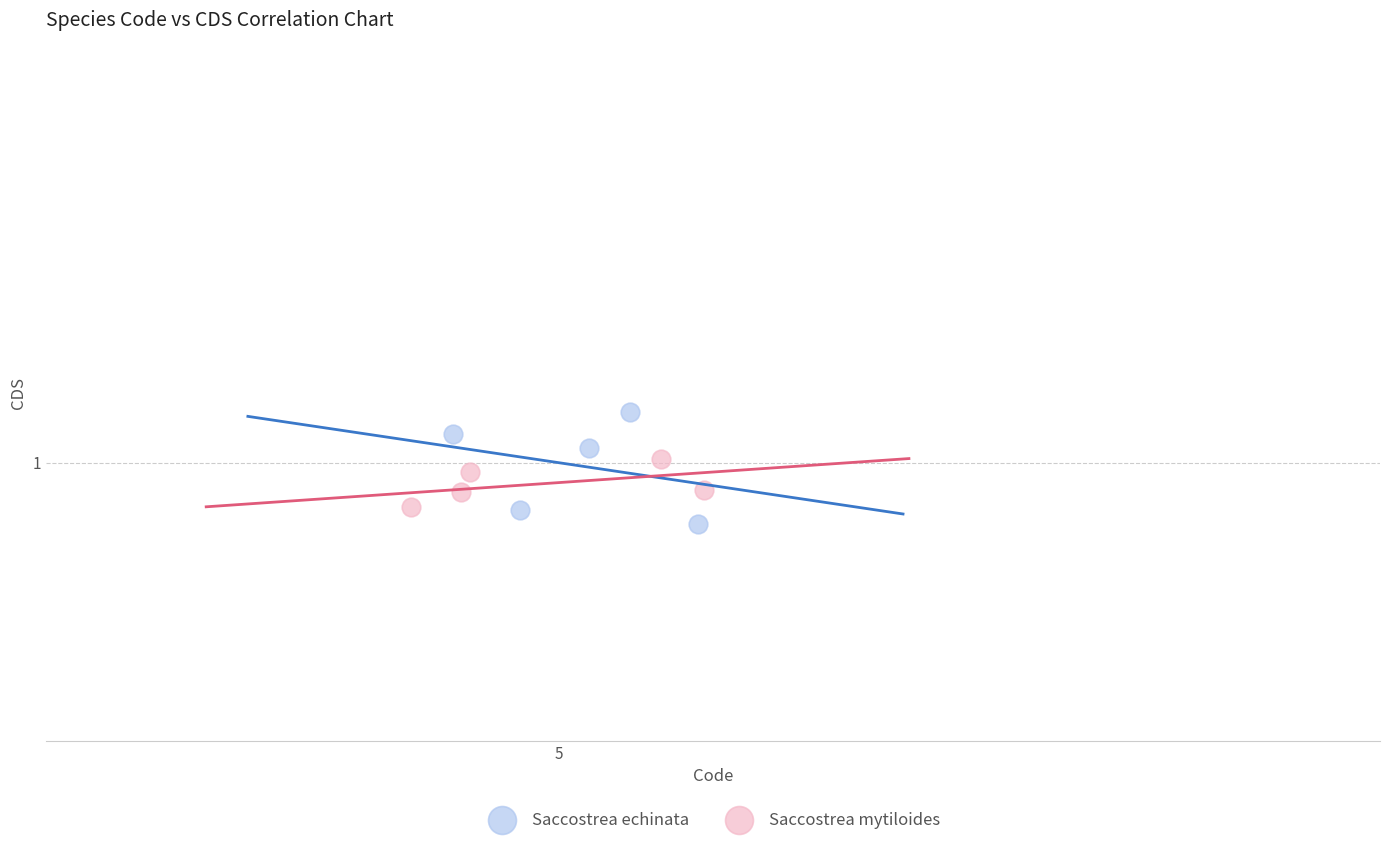

Which series reaches the minimum Y coordinate?

Saccostrea echinata